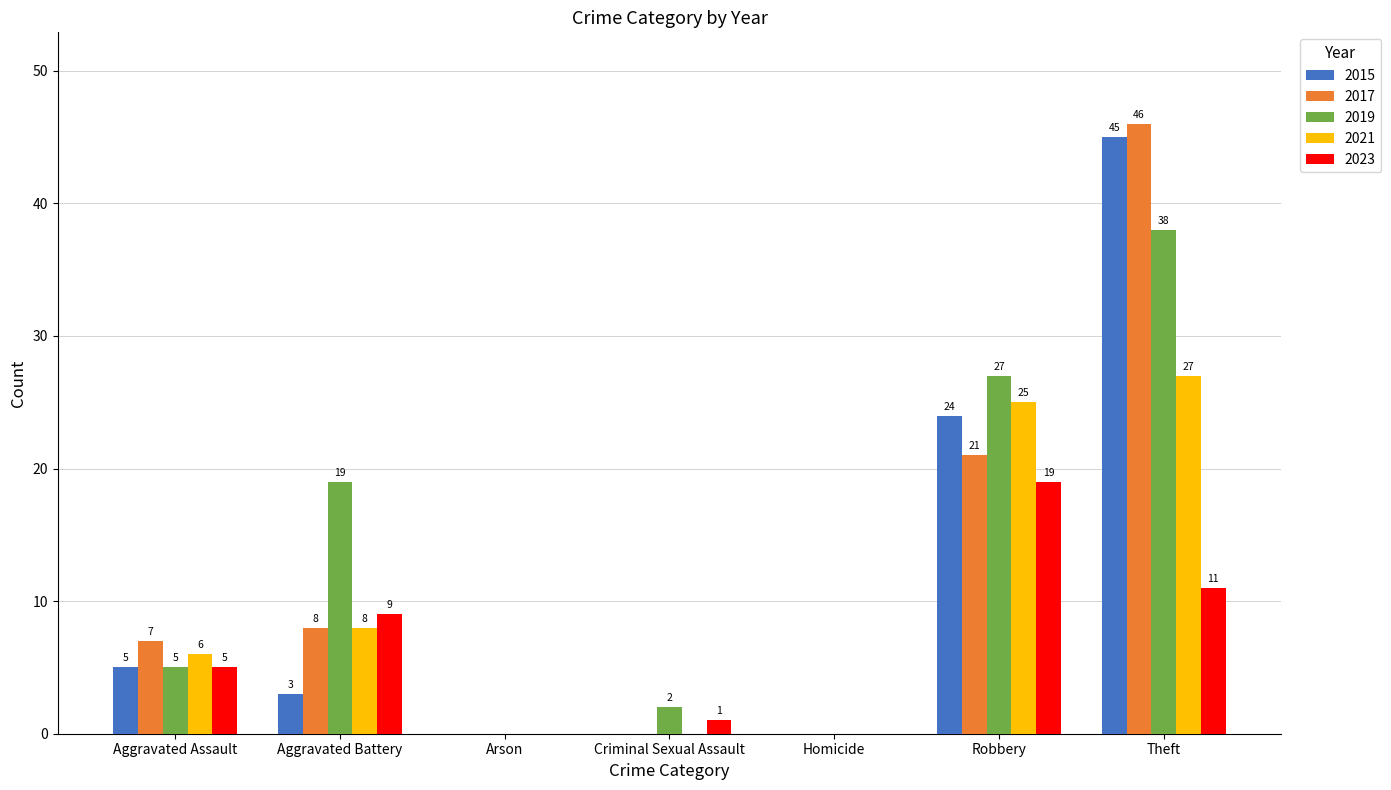

At which category does the chart reach its peak across all series?

Theft